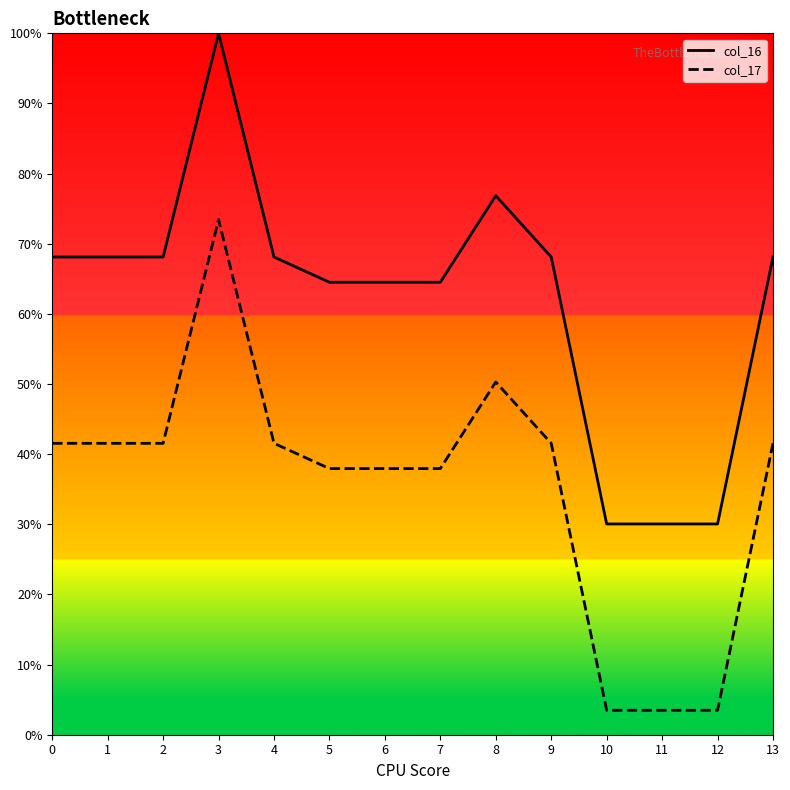

How many values in the col_17 series are below 41?

6